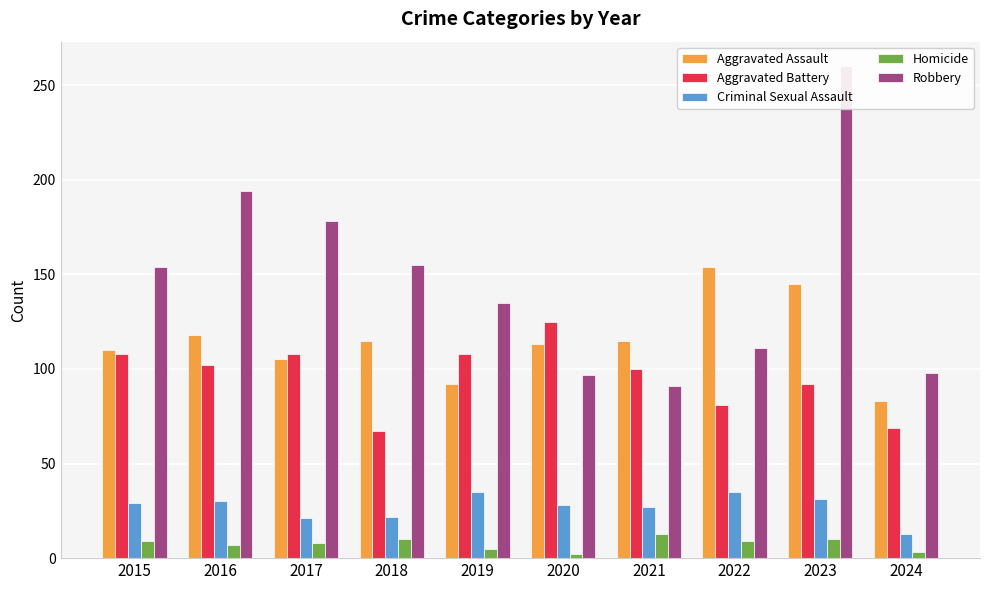

What is the maximum value shown in the chart?

260